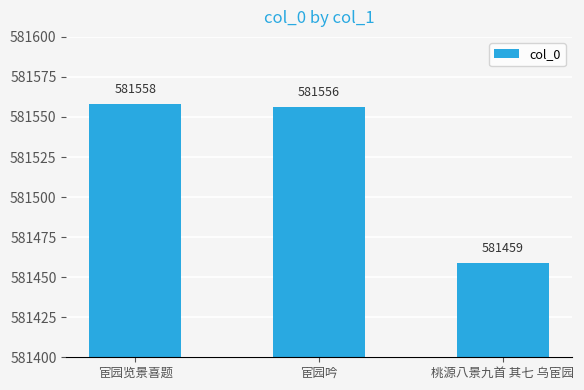

What is the label of the 2nd bar from the right?

宦园吟